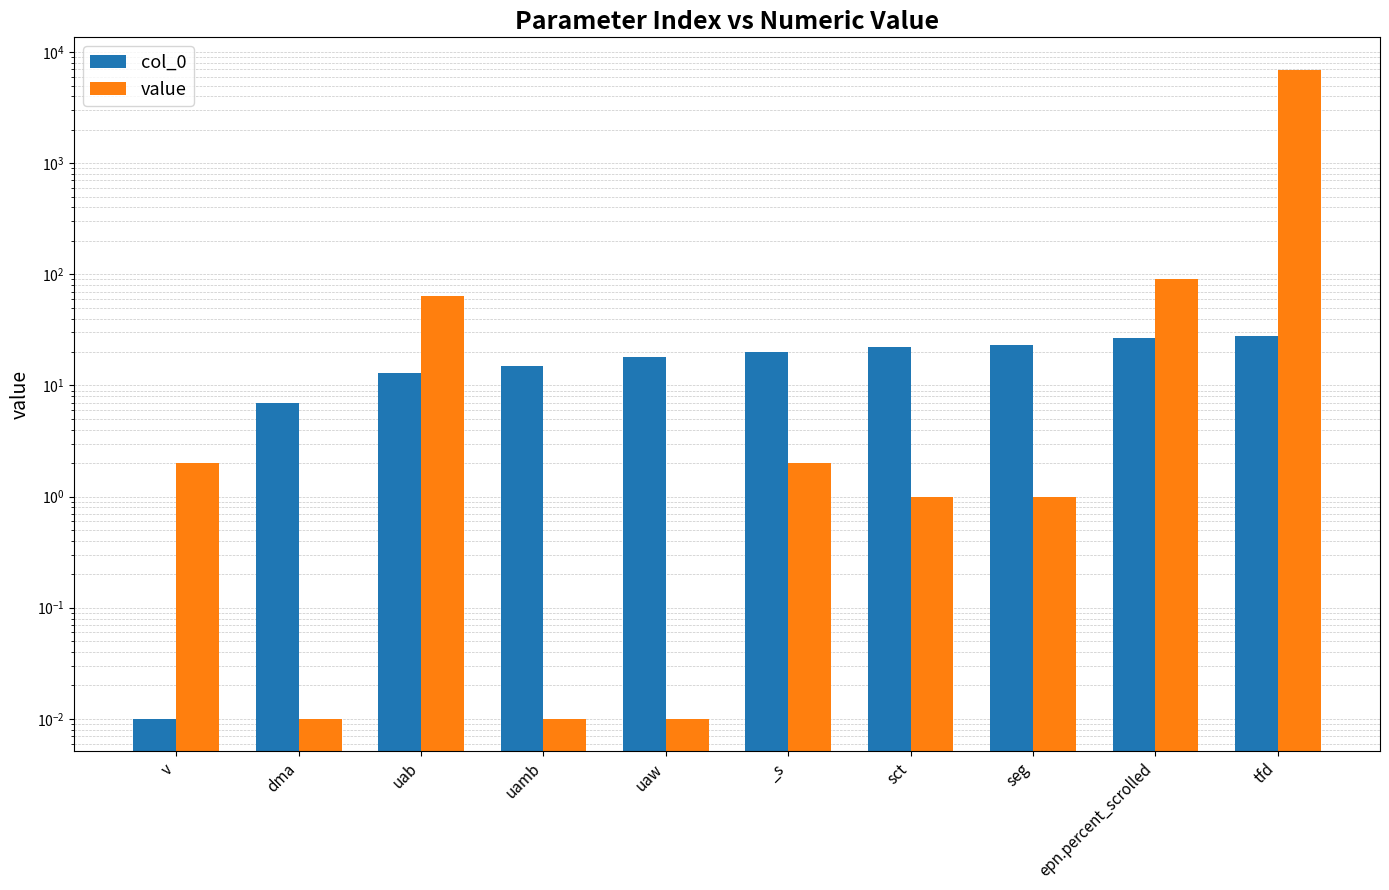

Which category has the lowest value across all series?

v